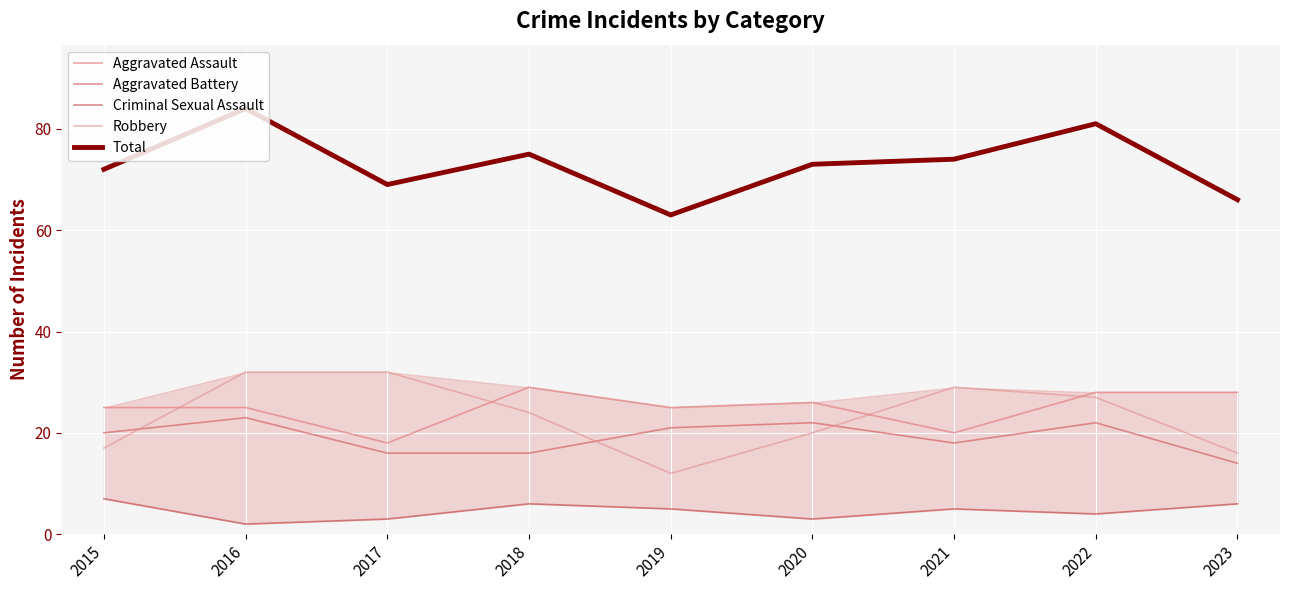

At which category is the sum across all series the highest?

2016